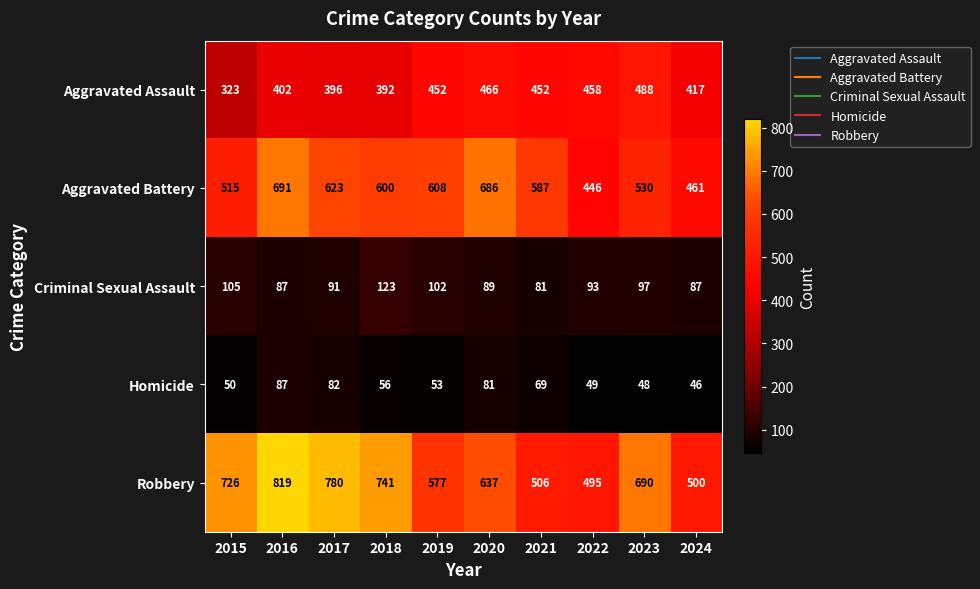

At which category does the chart reach its minimum across all series?

2024